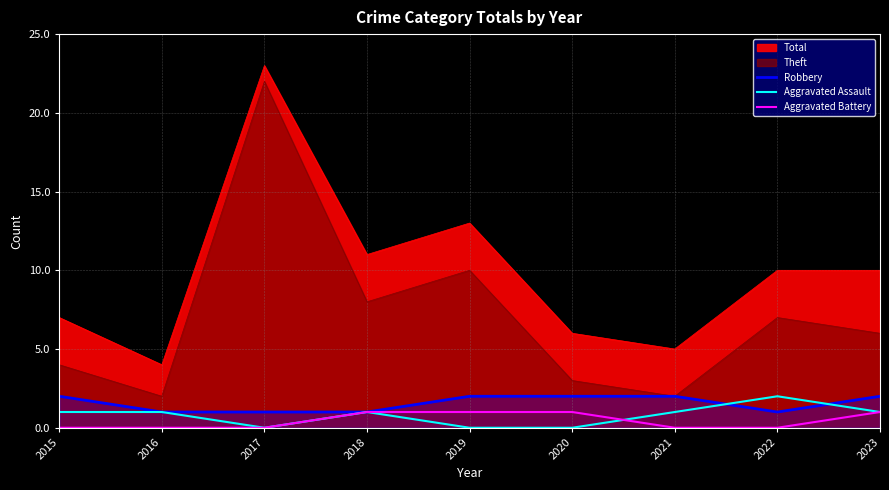

Which series has the largest range (max minus min)?

Aggravated Assault